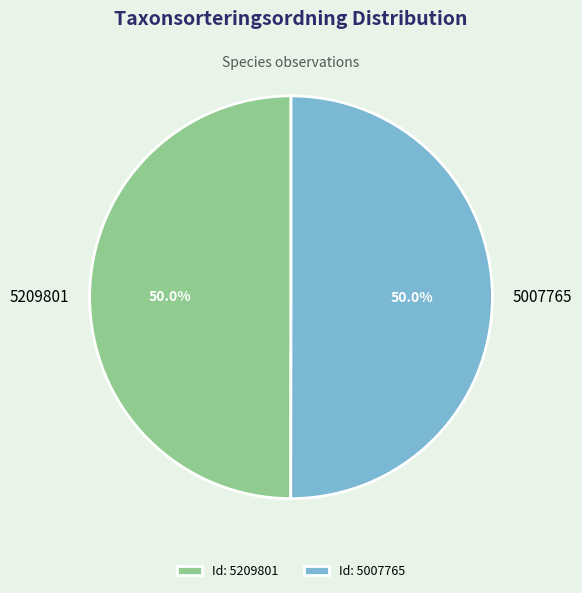

To the nearest percent, what is the combined percentage of 5209801 and 5007765?

100%